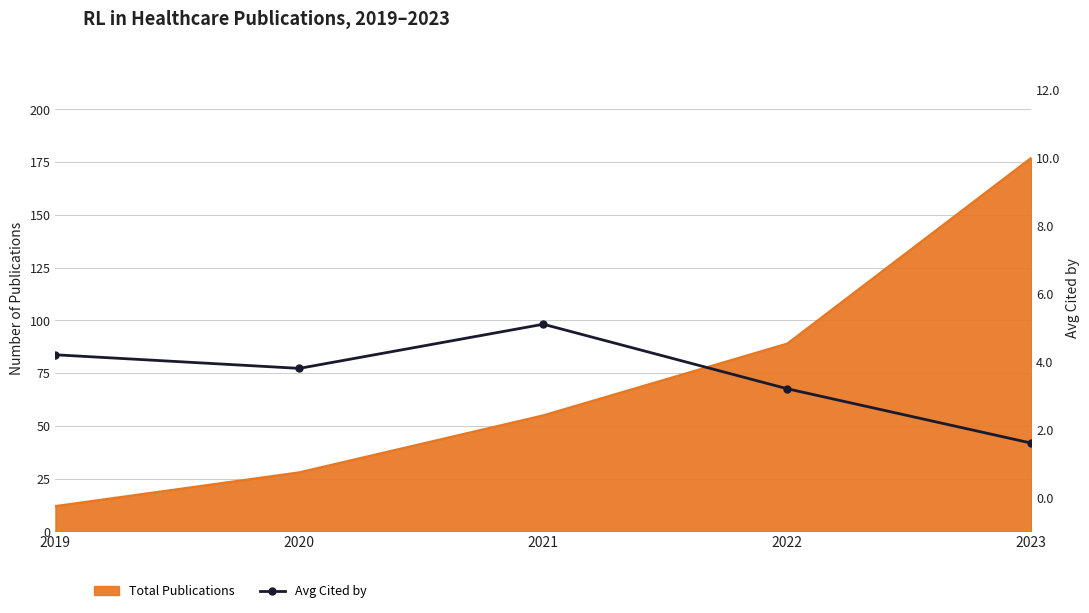

How many data points are above 3?

4